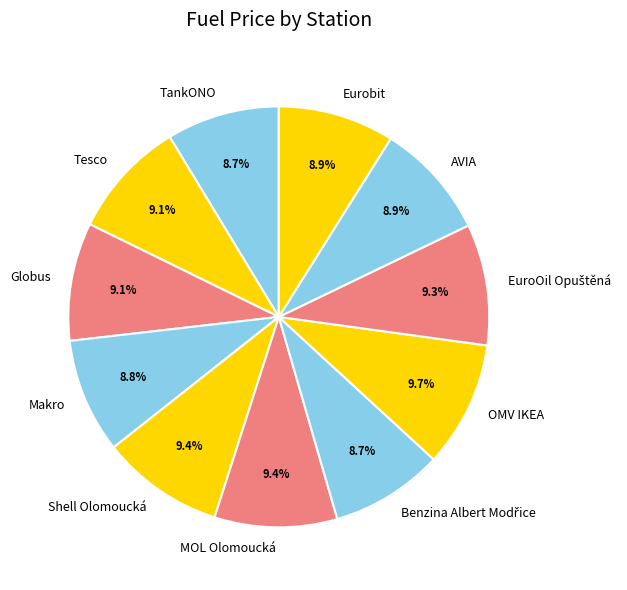

What percentage is NOT represented by MOL Olomoucká?

90.6%